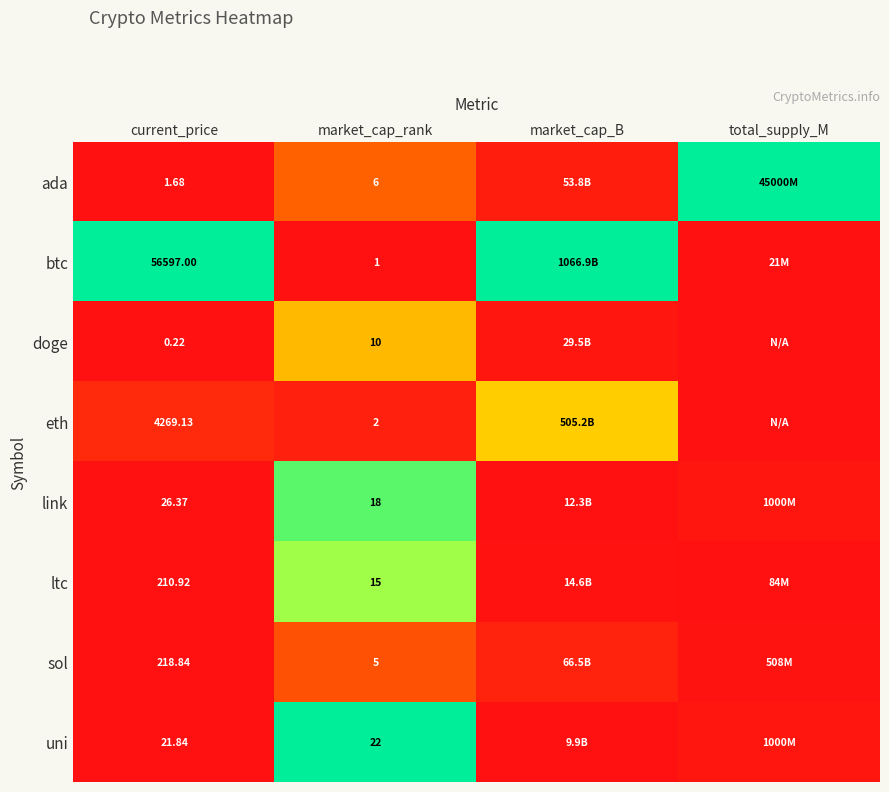

At how many categories does at least one series exceed 0?

4